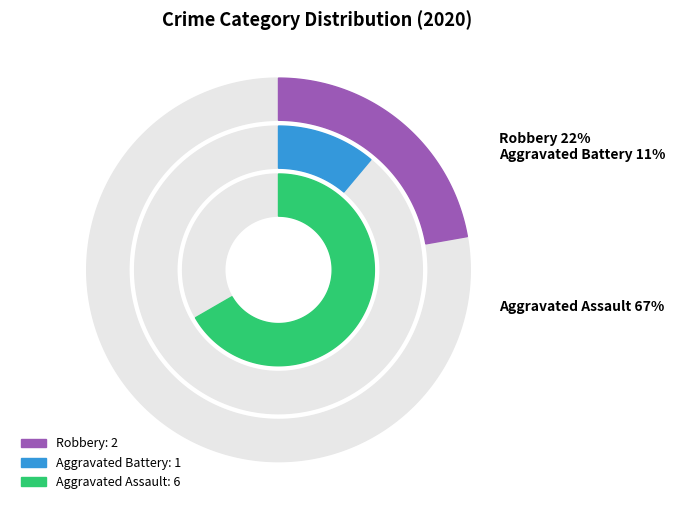

Rank the categories by value from highest to lowest.

Aggravated Assault, Robbery, Aggravated Battery